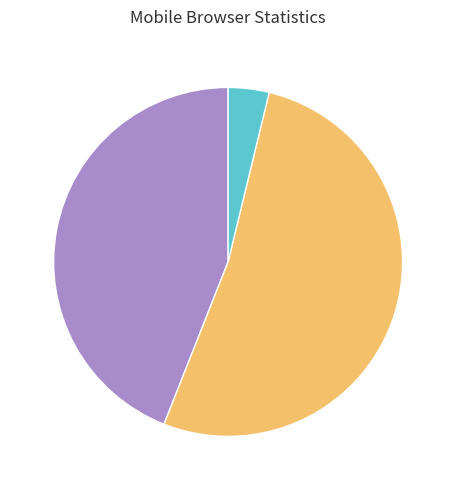

Is there any slice that represents more than half of the pie?

Yes